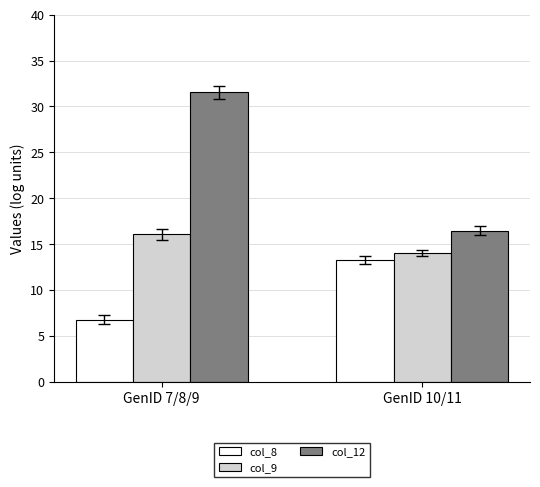

What is the average value of the col_9 series?

15.1